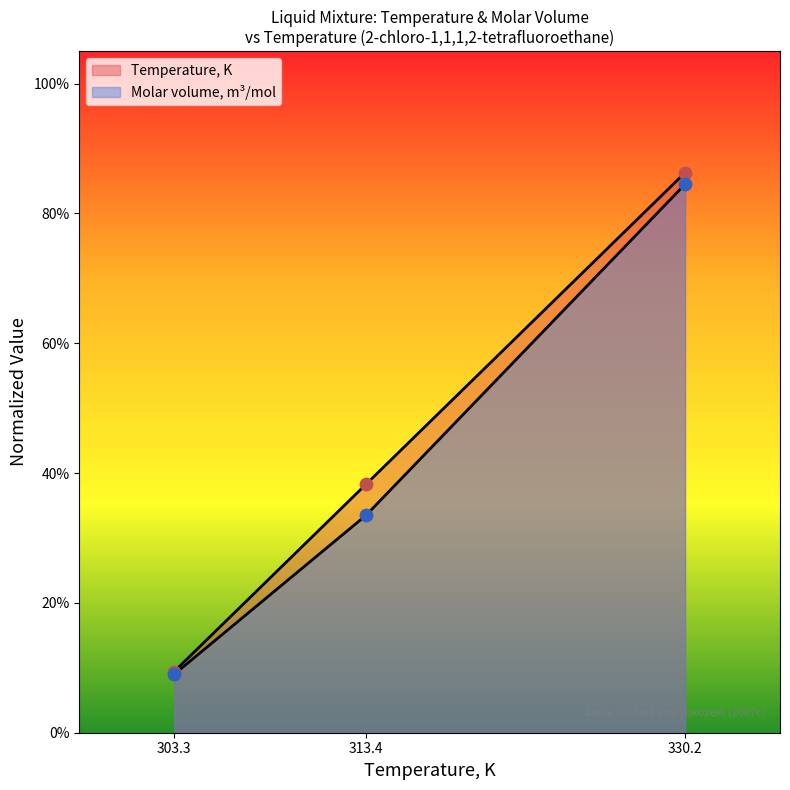

Which series contains the lowest Y value?

Molar volume, m3/mol